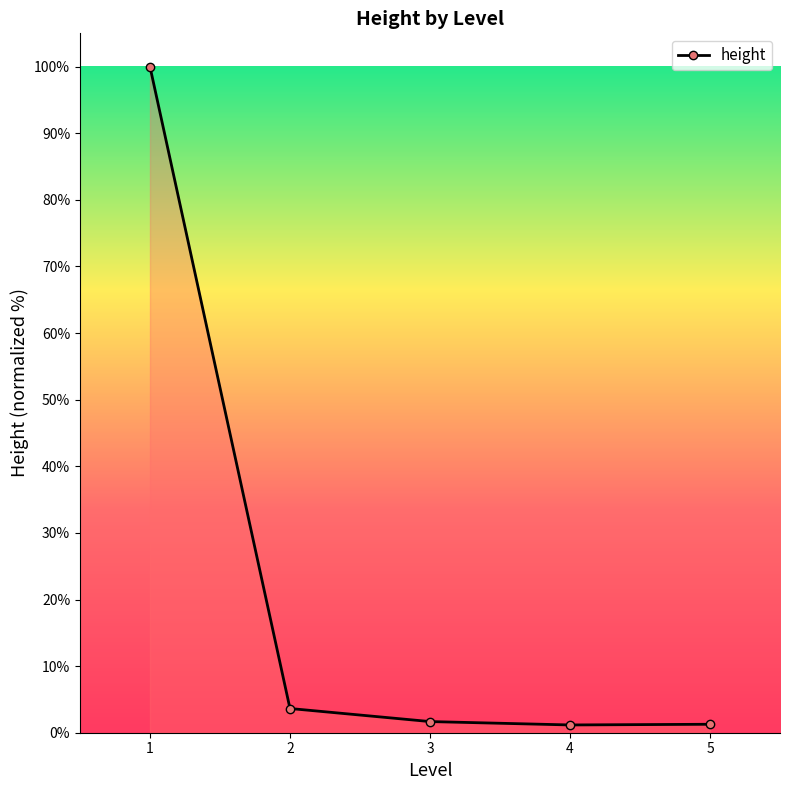

Does the chart display data point markers on the line(s)?

Yes